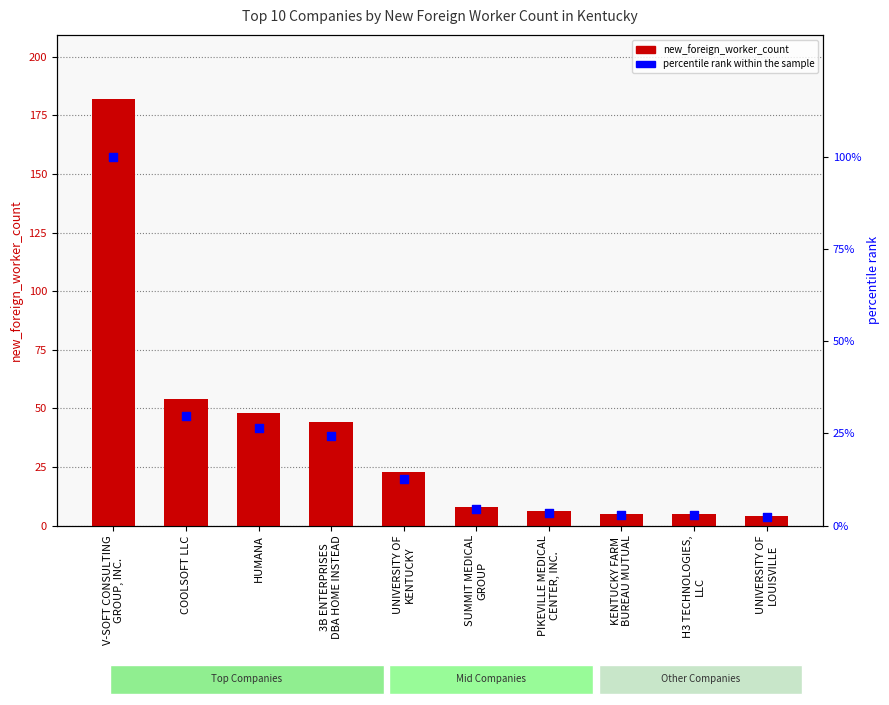

What are all the series names shown in the legend?

new_foreign_worker_count, percentile rank within the sample